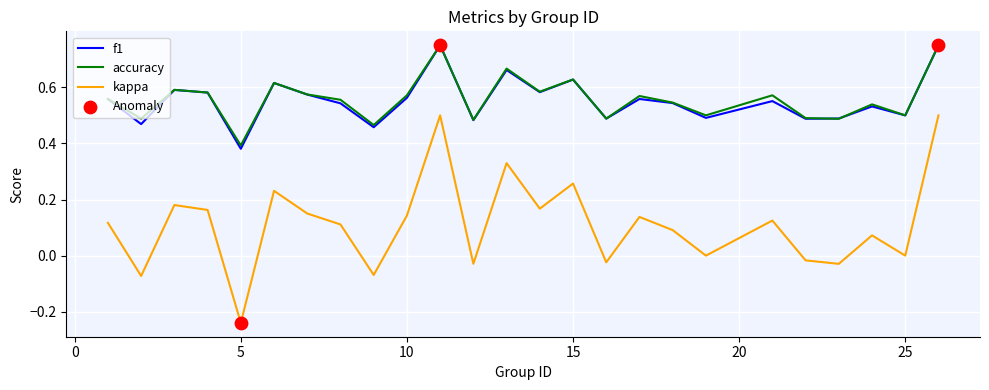

True or false: kappa and accuracy intersect in this chart.

False